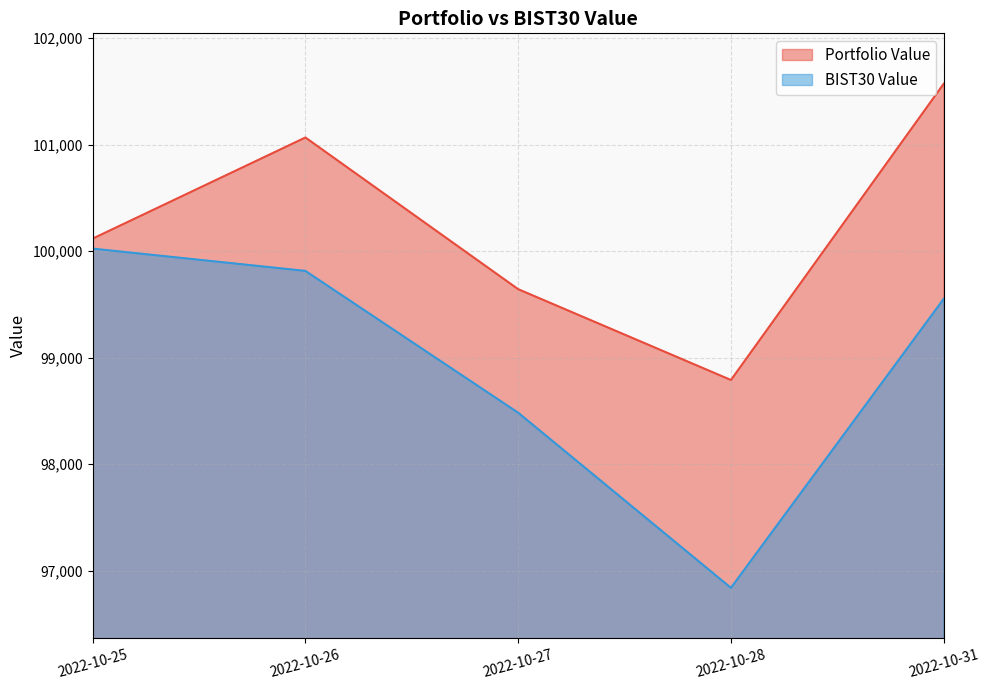

What is the difference between the highest and lowest values at 2022-10-28?

1950.7